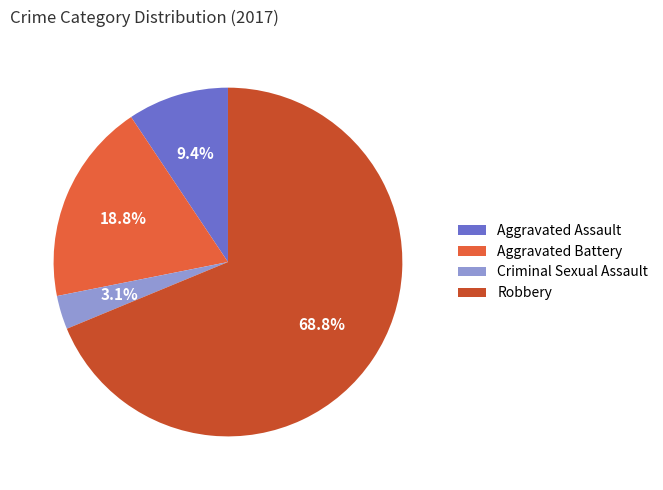

Rank the categories by value from lowest to highest.

Criminal Sexual Assault, Aggravated Assault, Aggravated Battery, Robbery